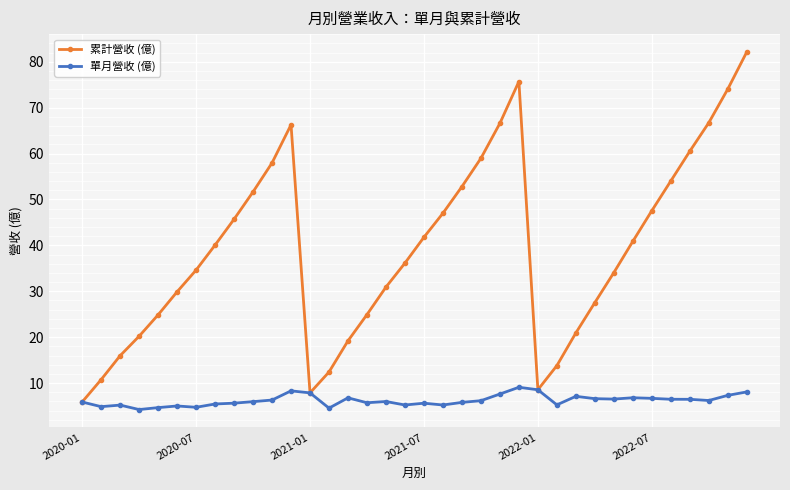

At how many categories does at least one series exceed 50?

12